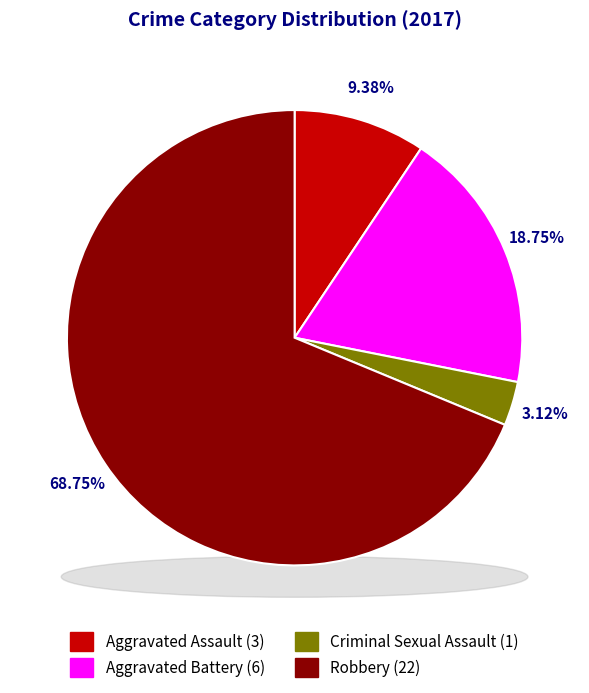

To the nearest percent, what is the combined percentage of Aggravated Battery and Robbery?

88%